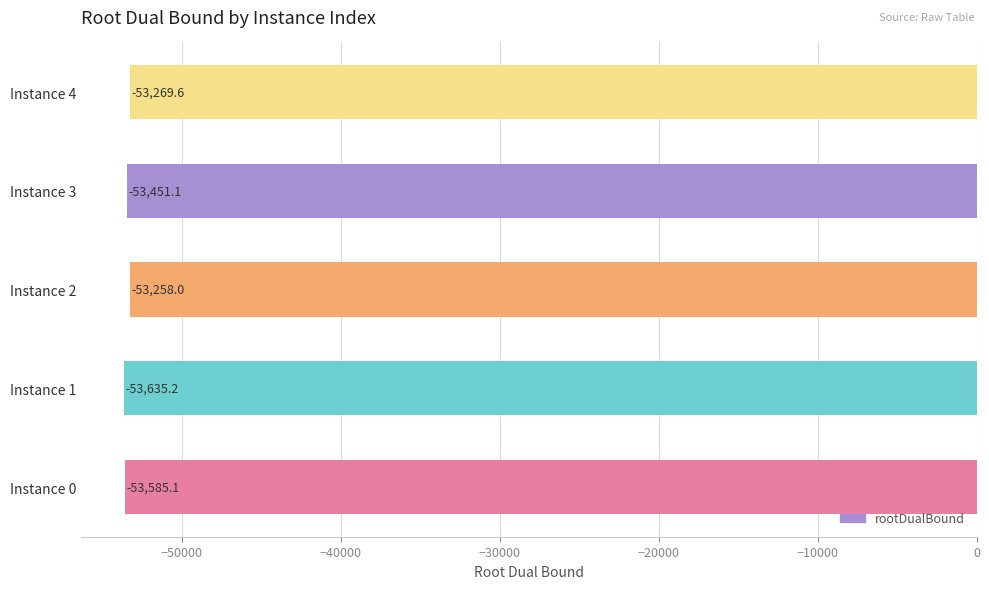

Where is the data nearest to the value -53446?

Instance 3